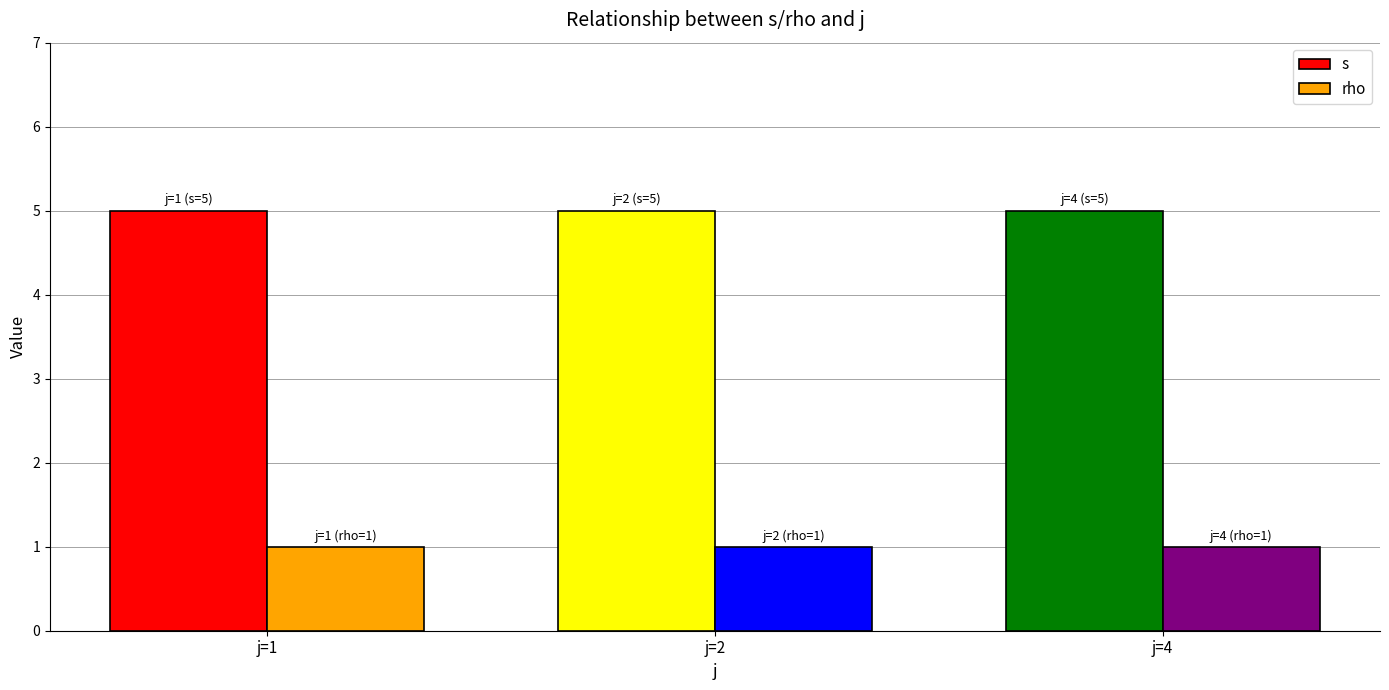

What are all the series names shown in the legend?

s, rho